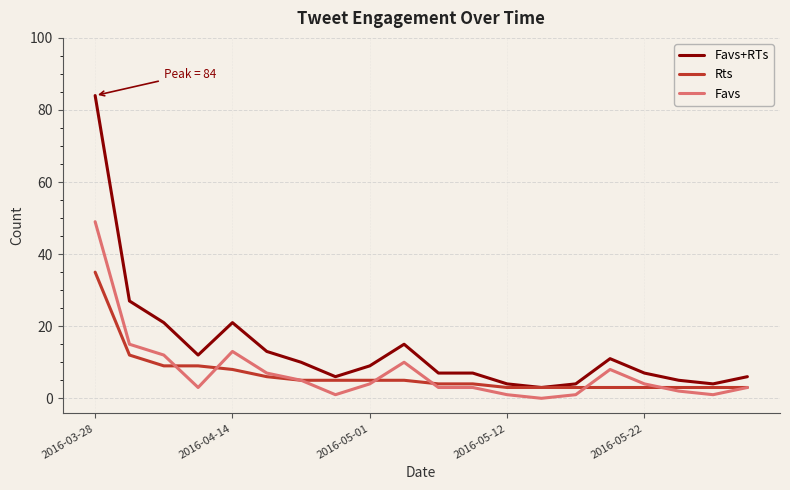

True or false: Favs+RTs and Favs cross at least once.

False